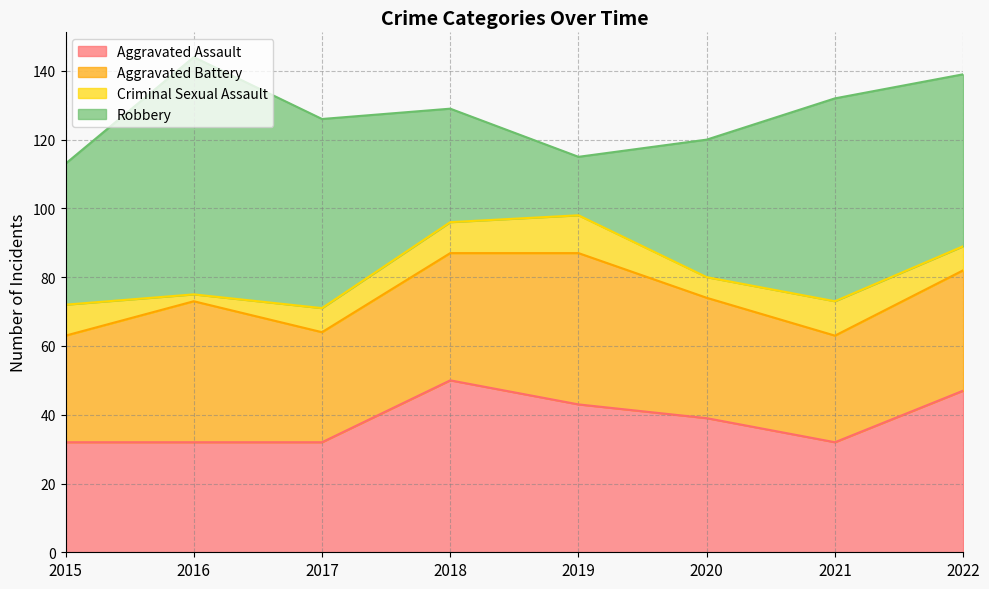

Reading right to left, what are all the values shown in this chart?

Aggravated Assault: 2022=47	2021=32	2020=39	2019=43	2018=50	2017=32	2016=32	2015=32
Aggravated Battery: 2022=35	2021=31	2020=35	2019=44	2018=37	2017=32	2016=41	2015=31
Criminal Sexual Assault: 2022=7	2021=10	2020=6	2019=11	2018=9	2017=7	2016=2	2015=9
Robbery: 2022=50	2021=59	2020=40	2019=17	2018=33	2017=55	2016=69	2015=41